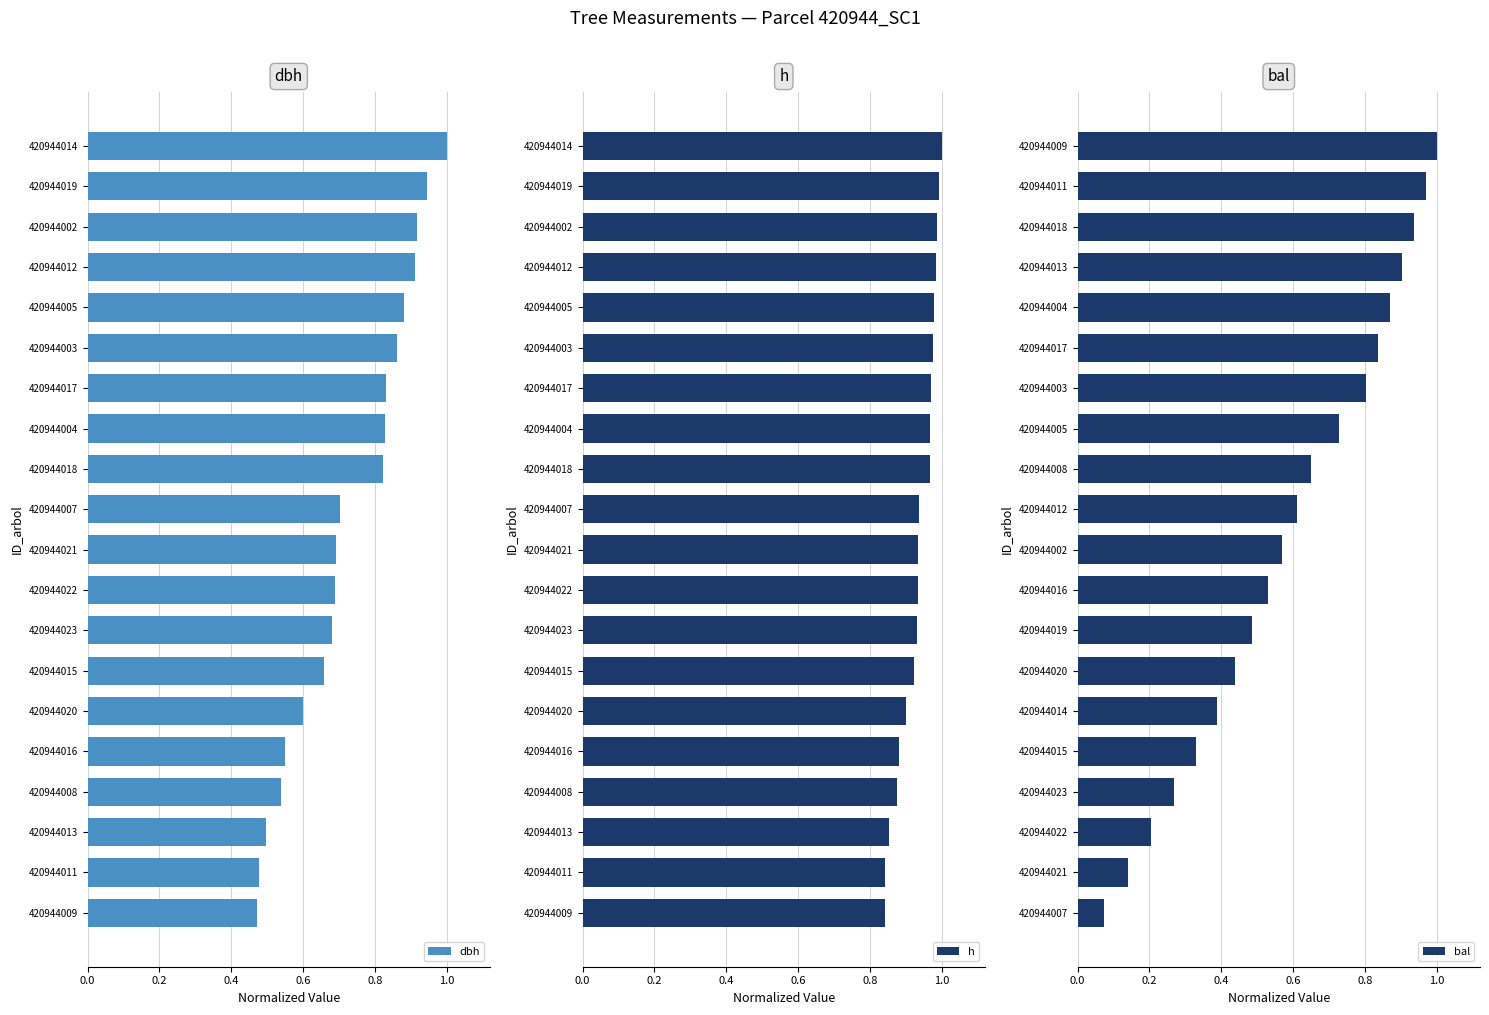

True or false: dbh has a value of 0.4 at 420944017.

False